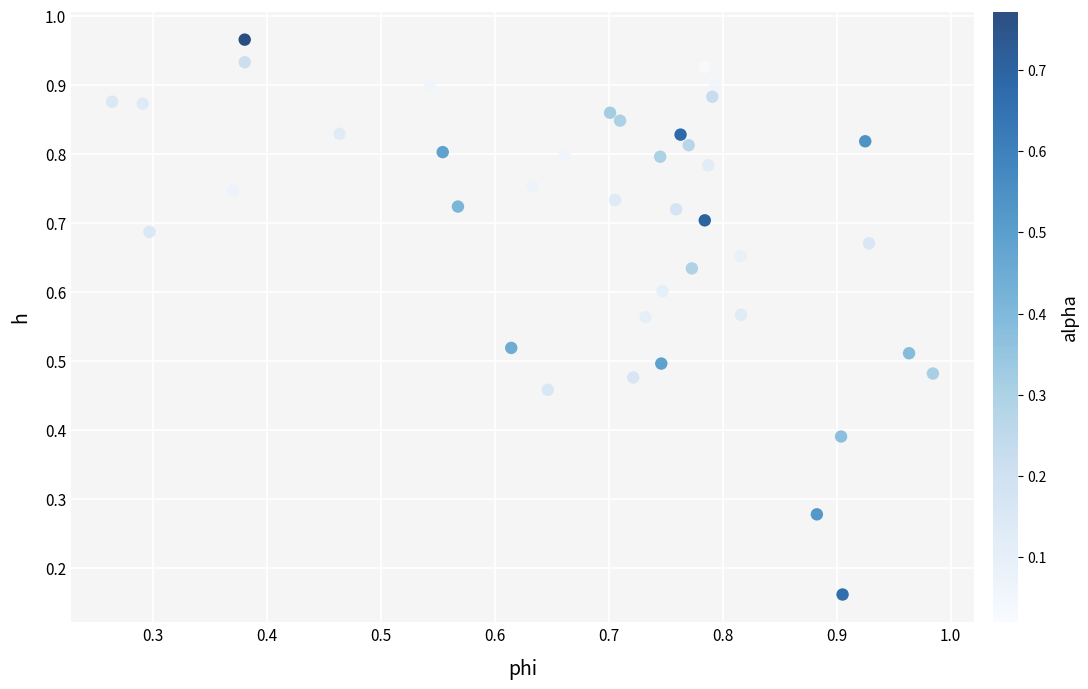

Count the number of points in this scatter plot.

40